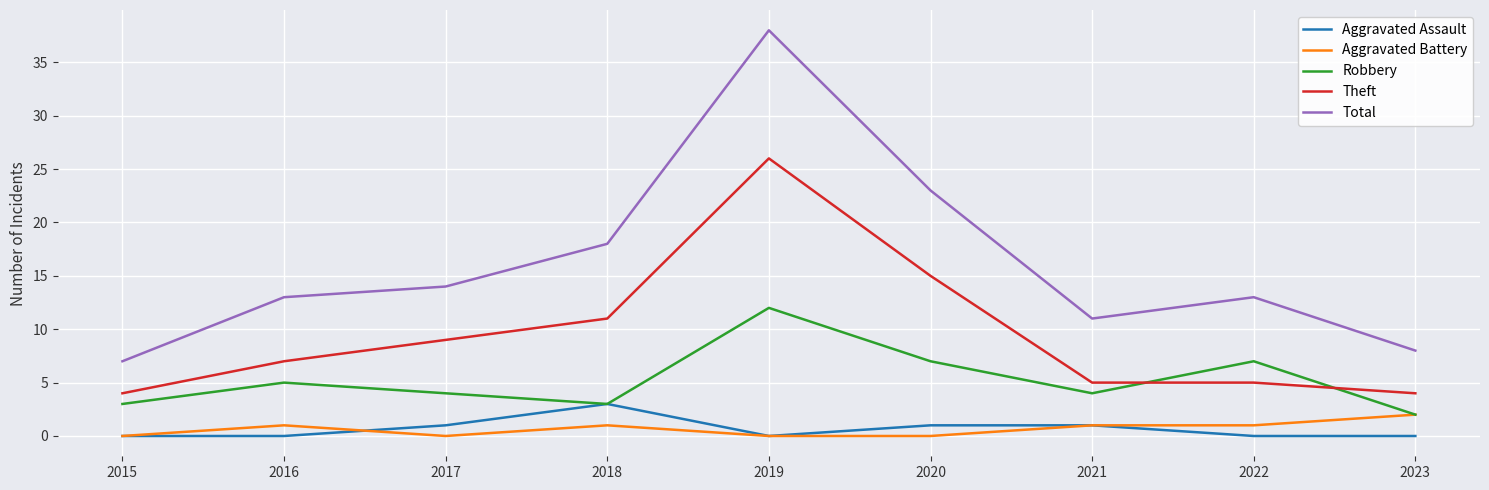

What is the sum of the Total values at 2018 and 2017?

32